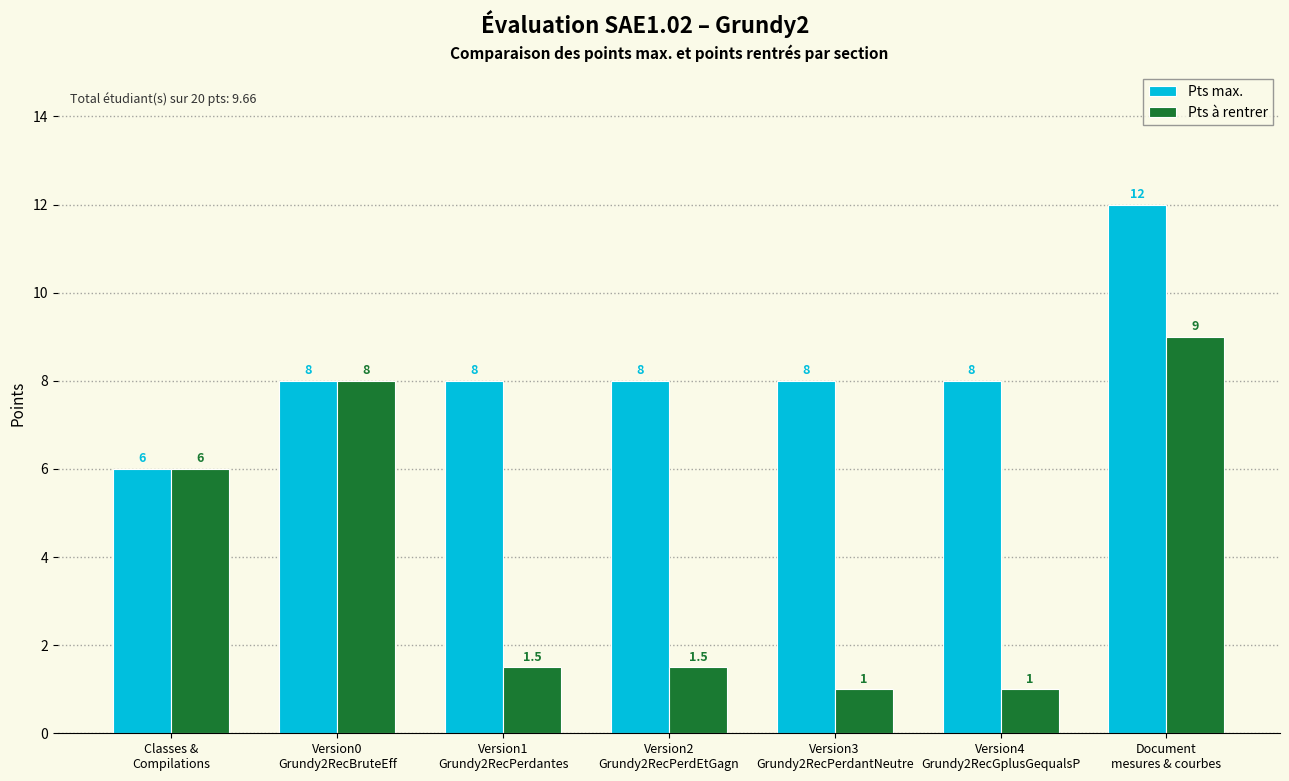

Reading right to left, extract all data points from this chart.

Pts max.: 12.0	8.0	8.0	8.0	8.0	8.0	6.0
Pts à rentrer: 9.0	1.0	1.0	1.5	1.5	8.0	6.0